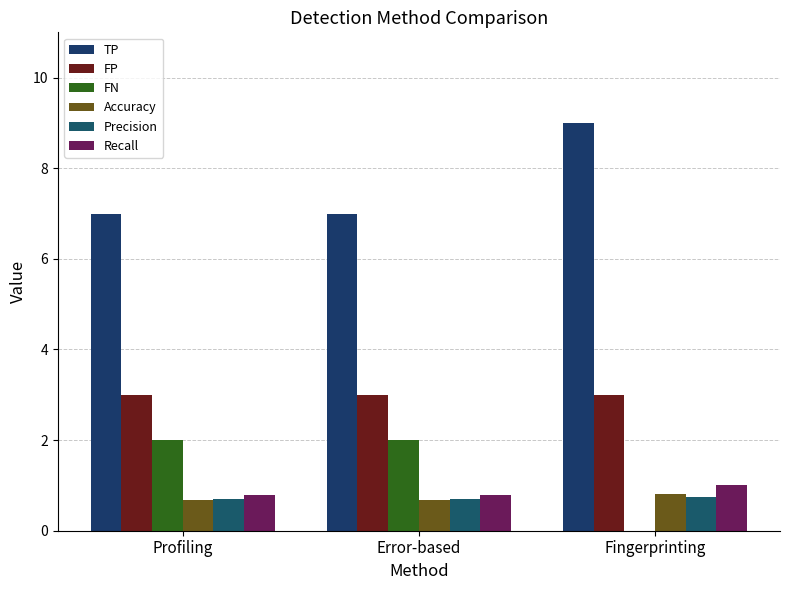

The FP series shows 3.0 at Error-based. True or false?

True